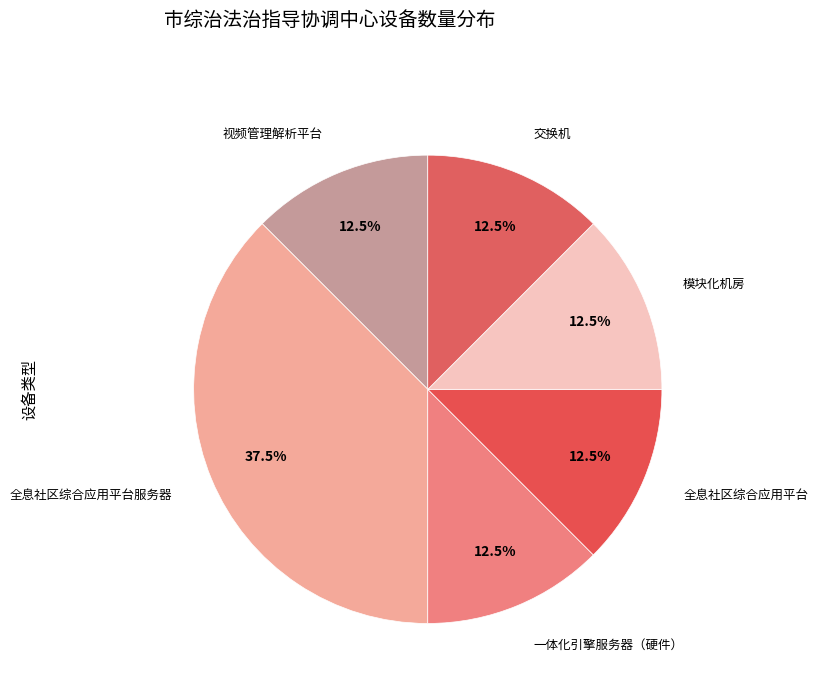

Does 视频管理解析平台 represent more than half of the total?

No